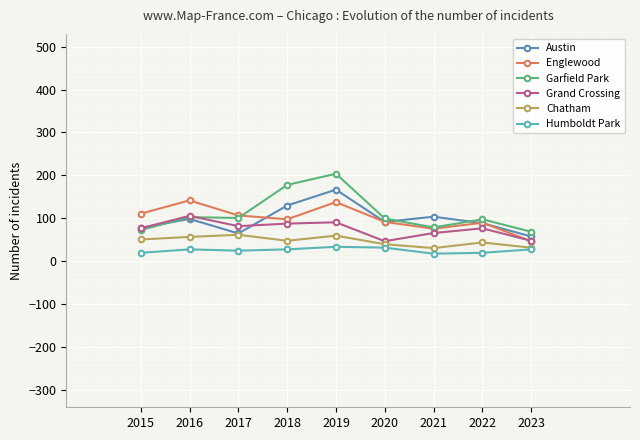

Which series has the largest range (max minus min)?

Garfield Park